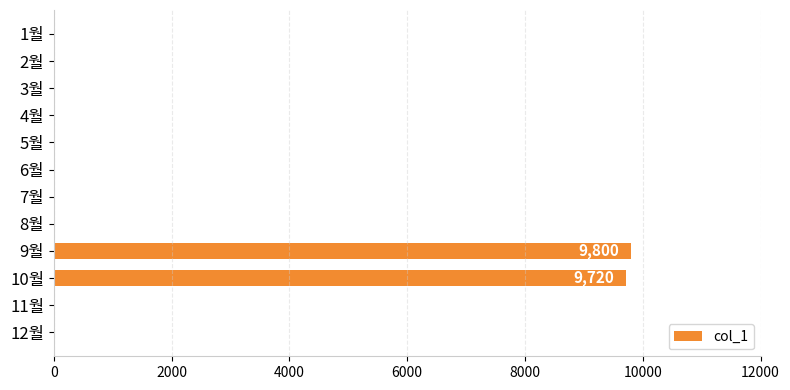

Count the number of data series in this chart.

1